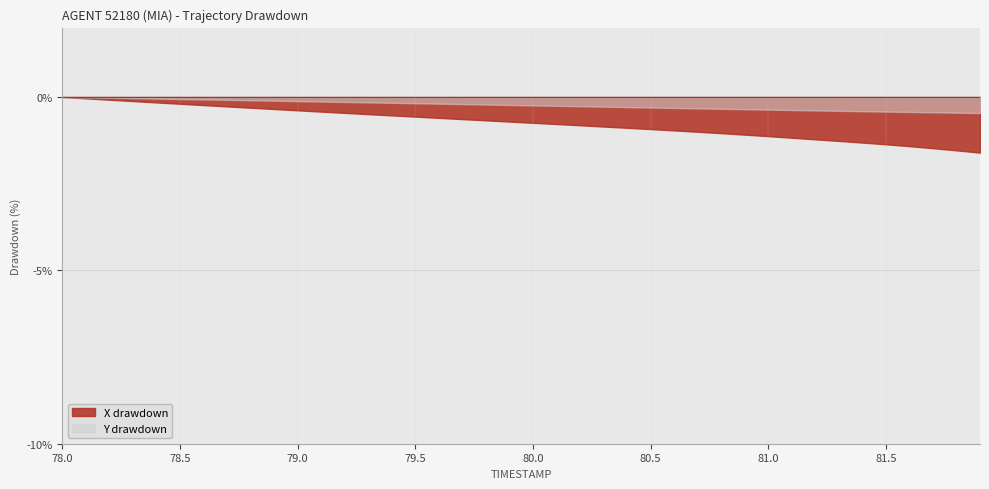

What is the sum of all Y values?

143511.6